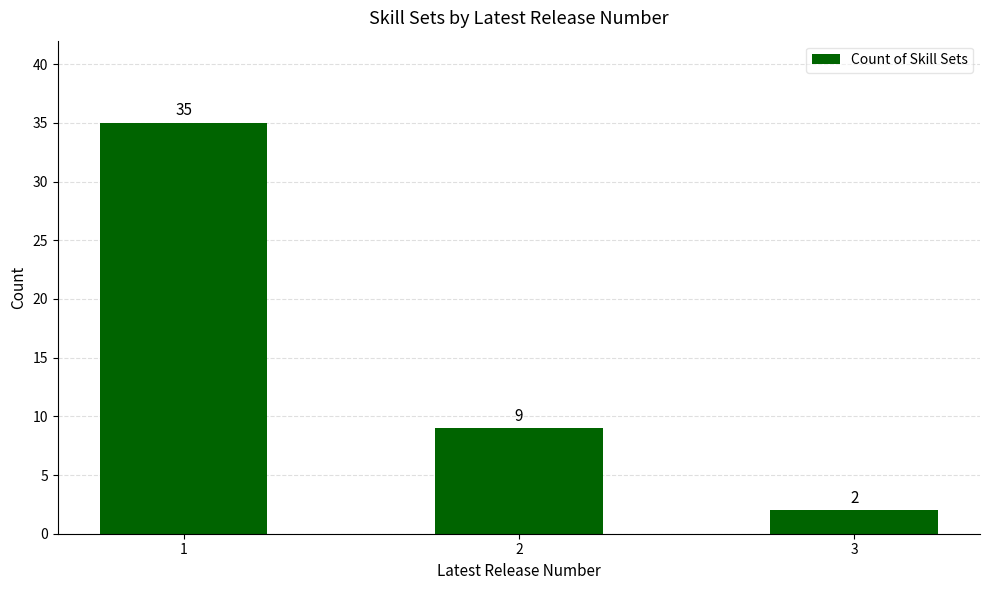

True or false: the data shows 2 at 2.

False